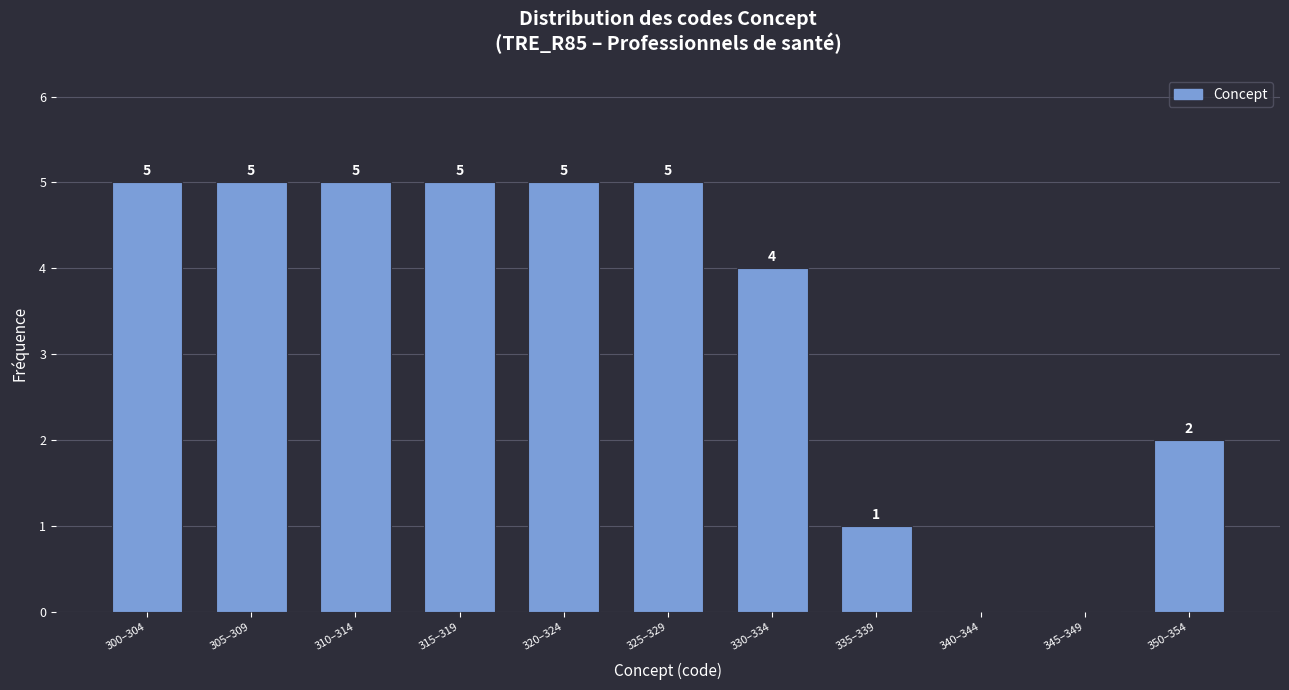

Reading left to right, transcribe all the data shown in this chart.

300–304=5	305–309=5	310–314=5	315–319=5	320–324=5	325–329=5	330–334=4	335–339=1	340–344=0	345–349=0	350–354=2